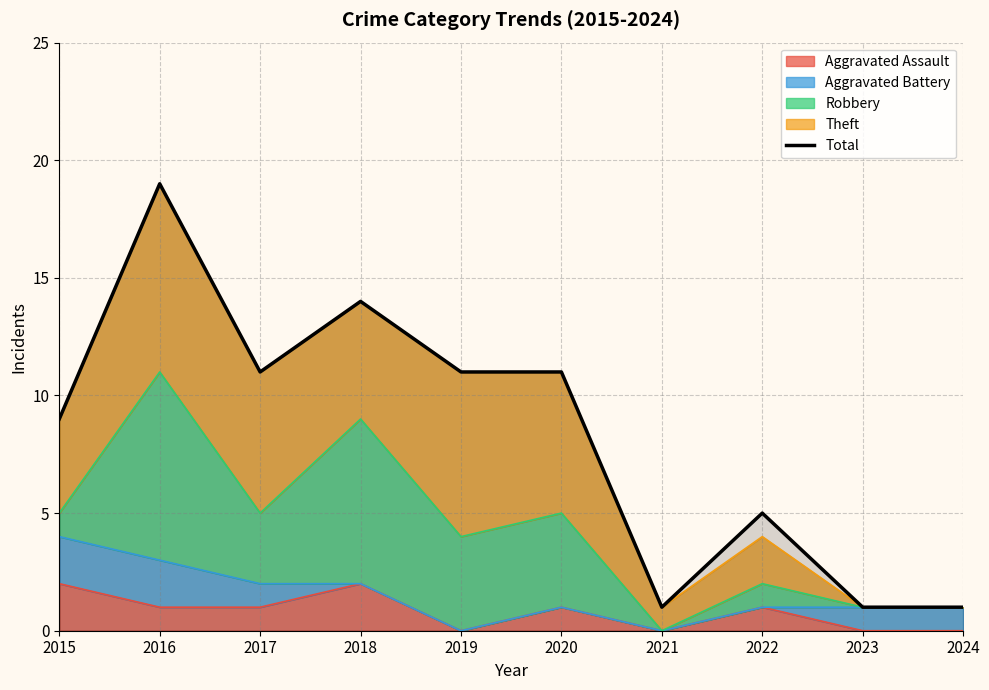

Read the value at 2016, to the nearest 10.

20